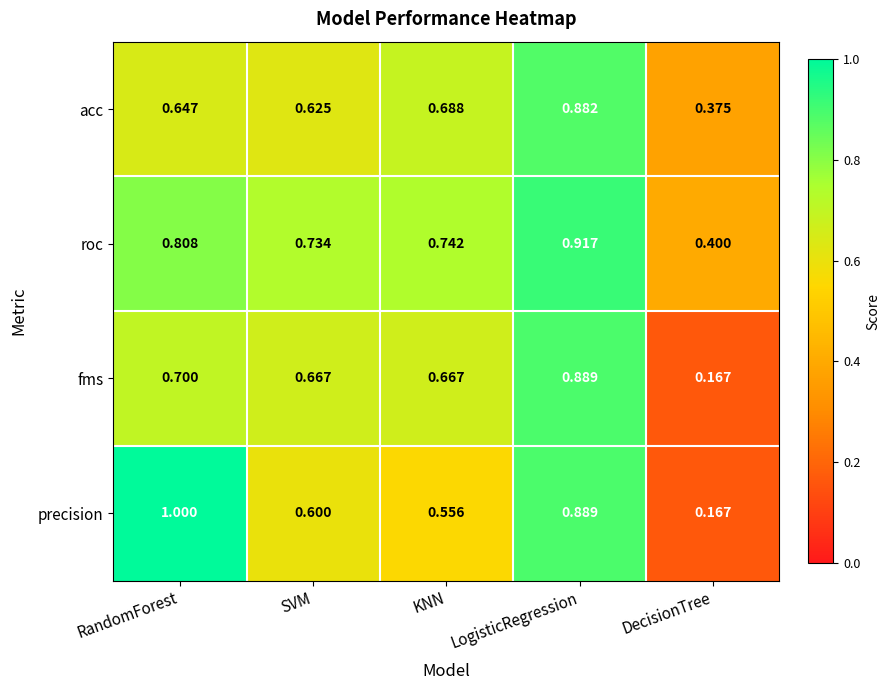

How many series are shown in this chart?

4